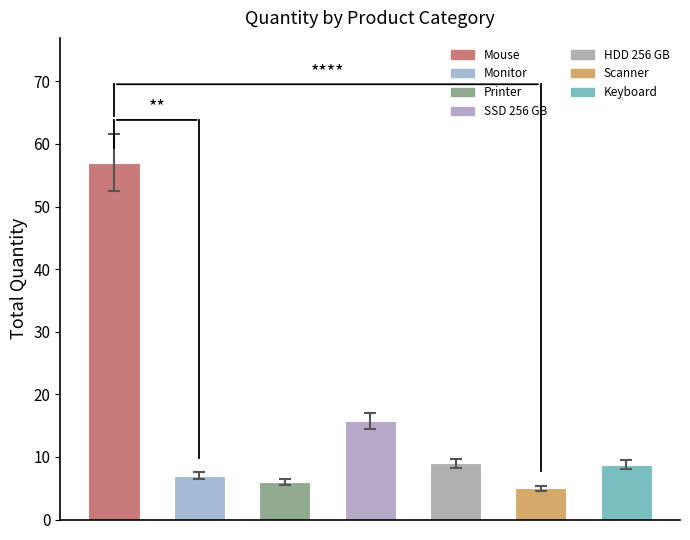

Is it true that the value at Keyboard is 3.0?

False